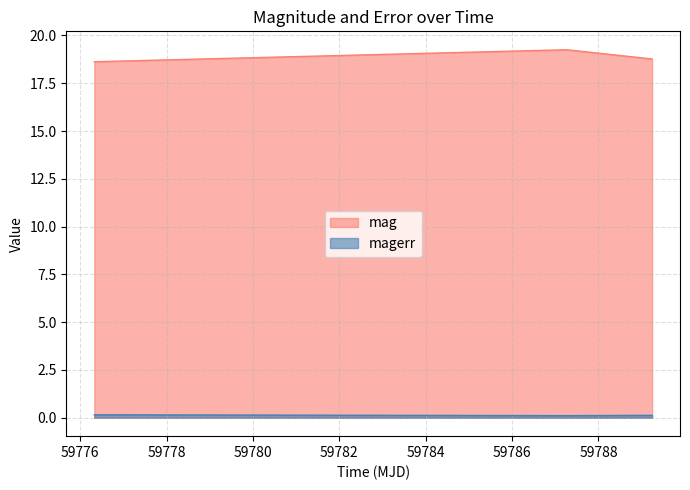

Where is magerr nearest to the value 0?

59787.2647338002